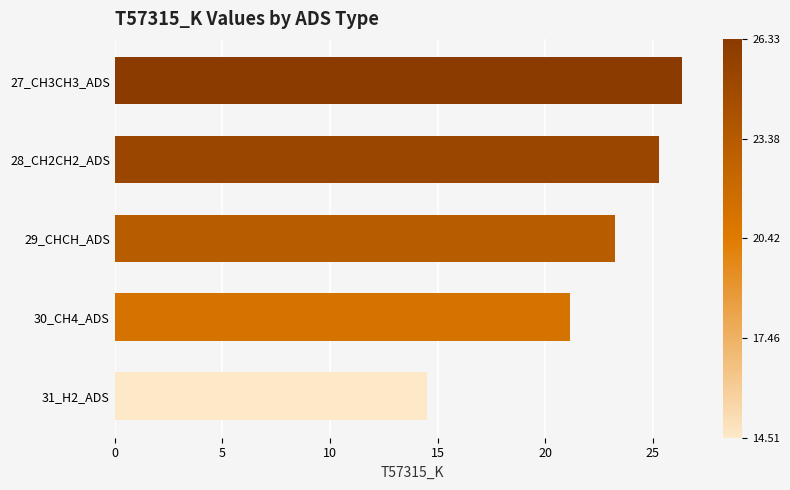

What is the average value?

22.1